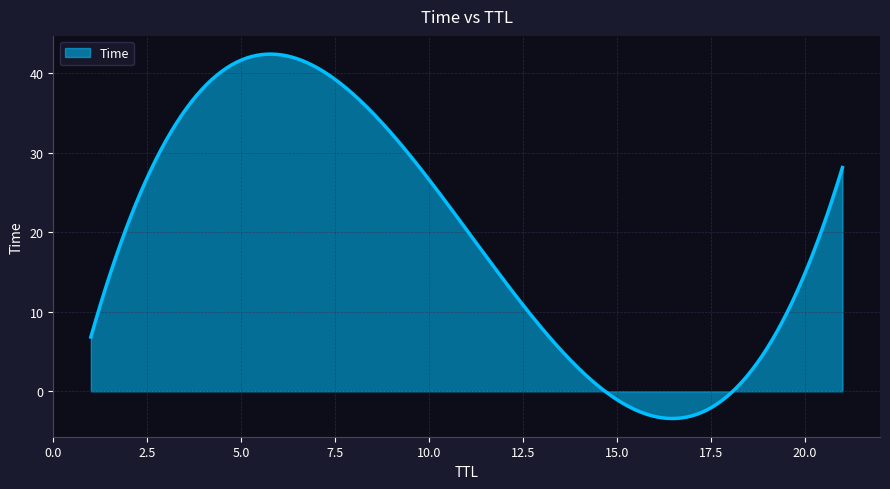

What is the difference between the maximum and minimum values?

45.8